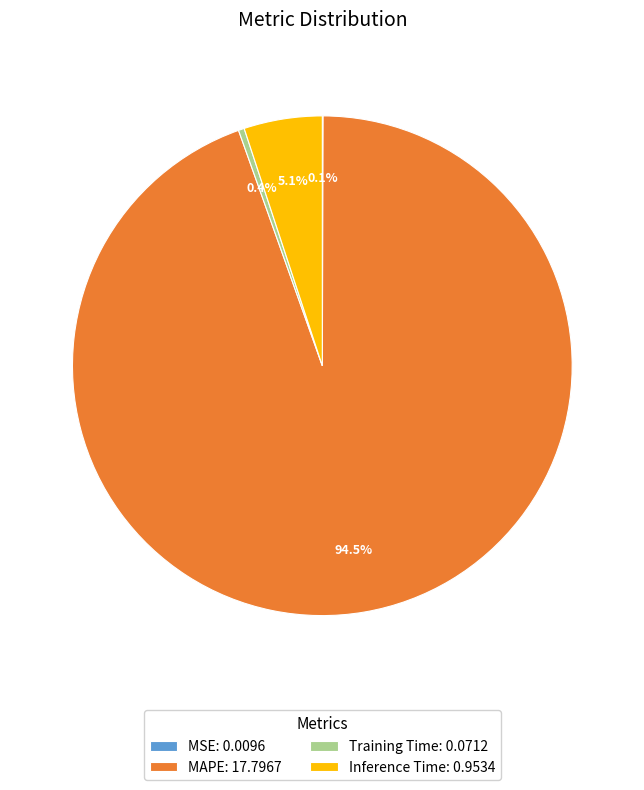

To the nearest percent, what is the difference between the largest and smallest slice percentages?

94%